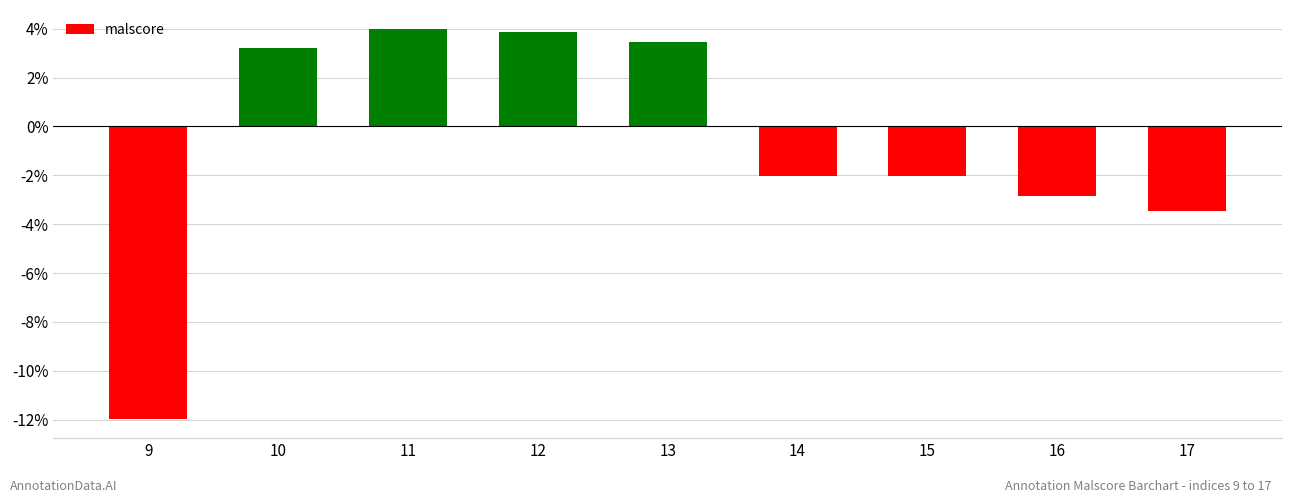

Where is the data nearest to the value 0?

14